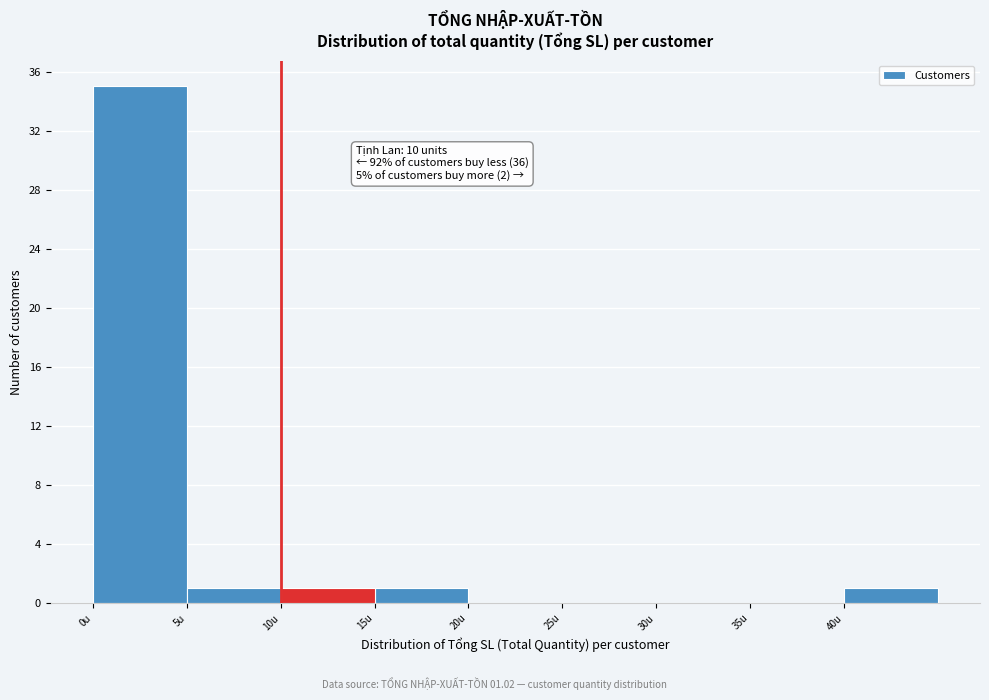

Which range on the x-axis has the tallest bar?

0 to 5